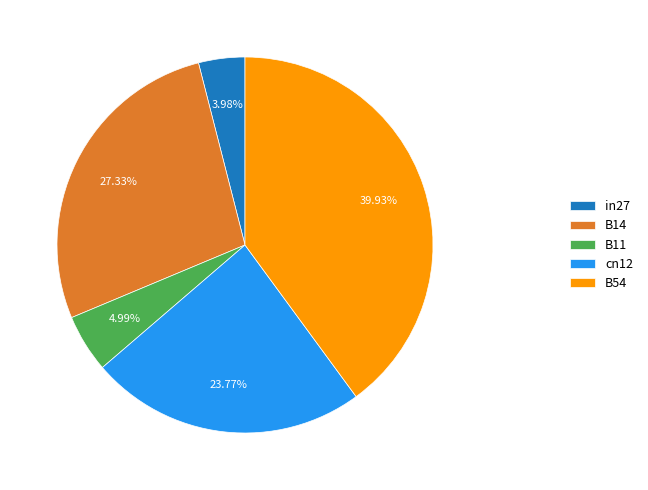

How many slices are in this pie chart?

5